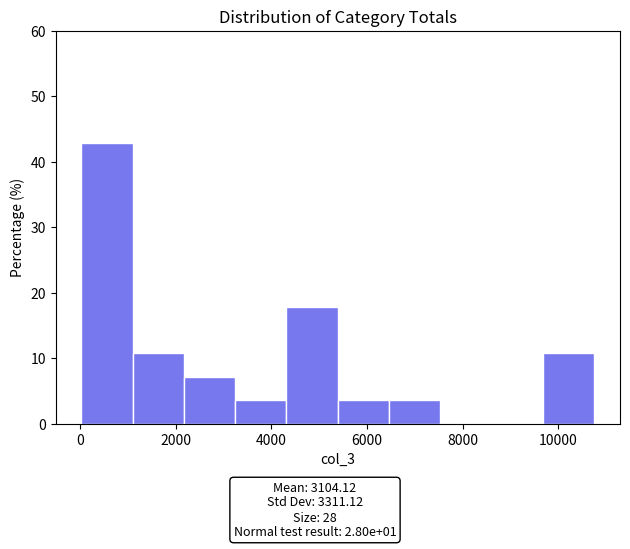

Reading left to right, list every bar in this chart as the range it spans on the x-axis followed by its height. Neither the bar edges nor the heights are printed on the chart, so give them approximately, as read against the axes.

0 to 1000: 43
1000 to 2200: 11
2200 to 3200: 7
3200 to 4400: 4
4400 to 5400: 18
5400 to 6400: 4
6400 to 7600: 4
7600 to 8600: 0
8600 to 9600: 0
9600 to 10800: 11